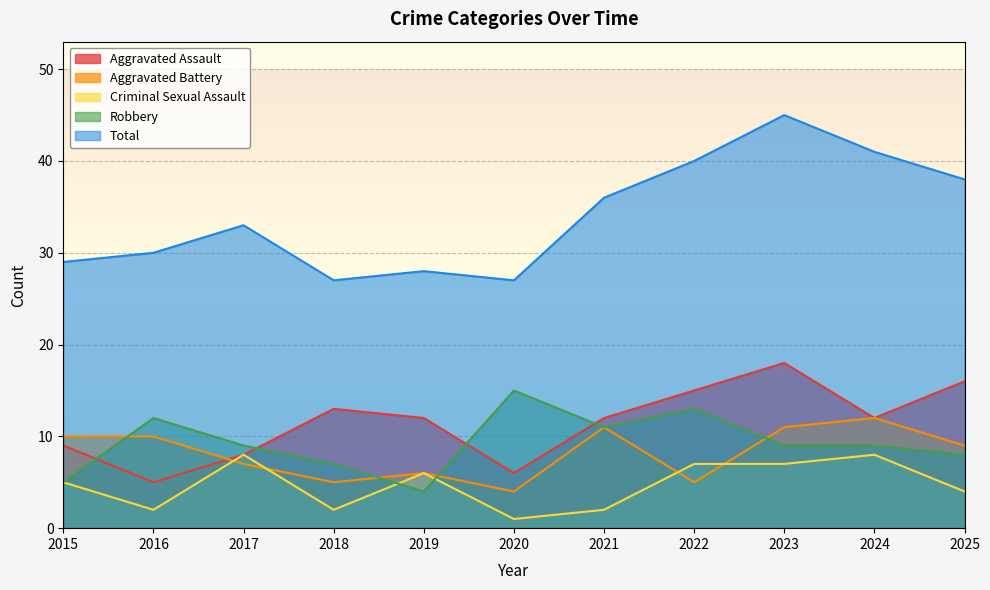

Does the chart display data point markers on the line(s)?

No